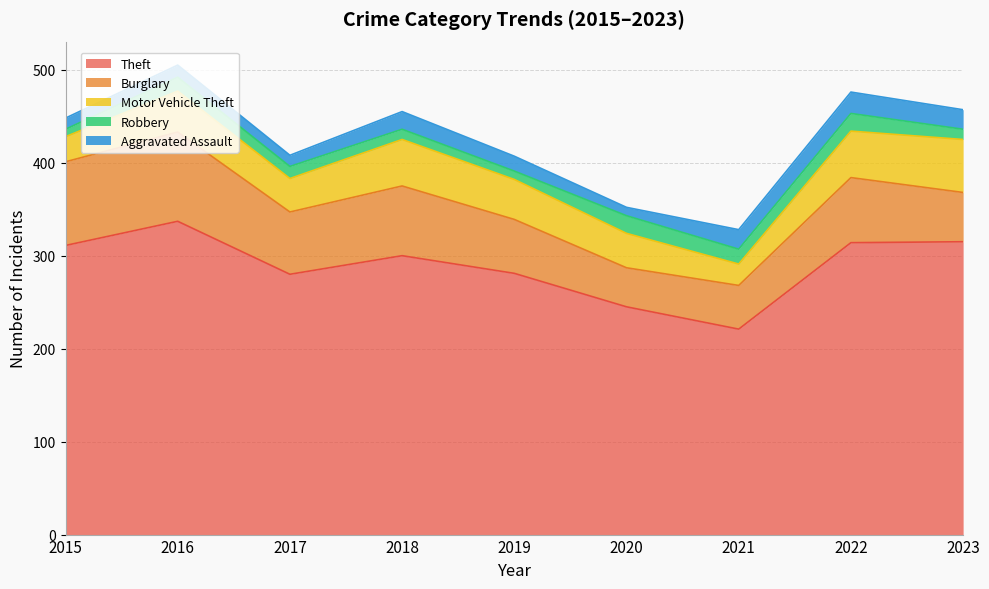

How many data points in Theft are less than 300?

4